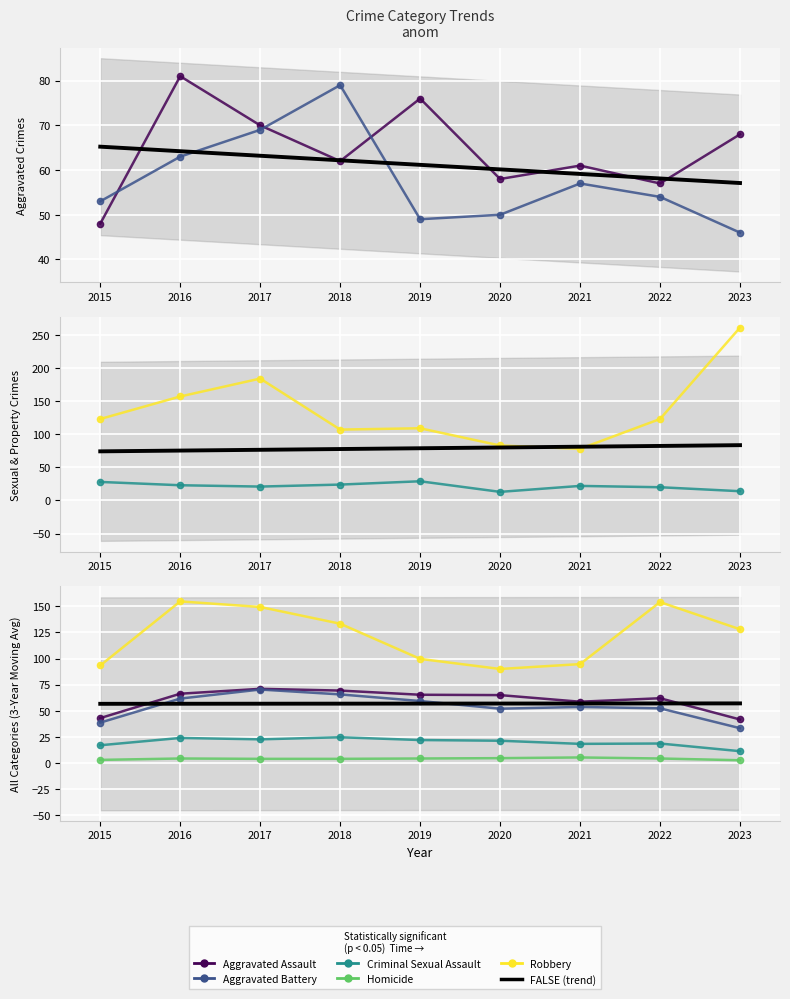

What is the maximum value for Aggravated Battery?

79